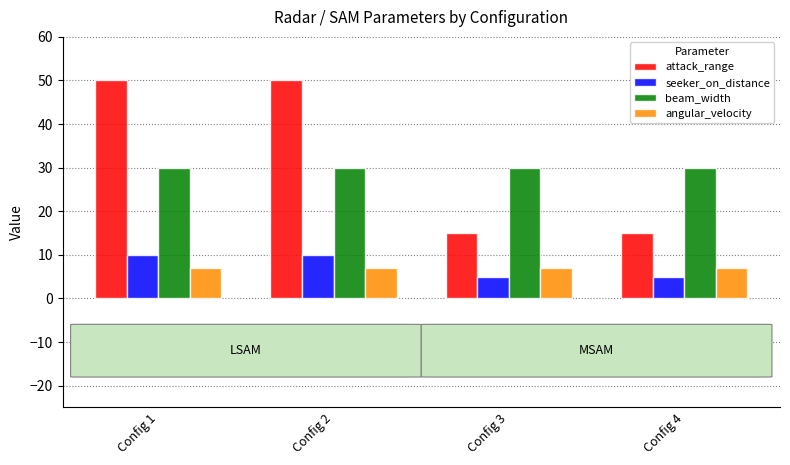

Are the bars grouped side by side (vs. stacked)?

Yes